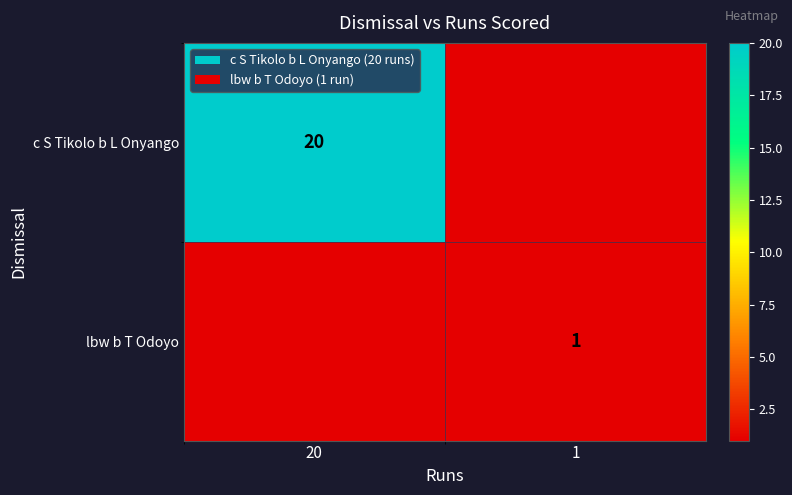

What is the spread (max minus min) of values at 20?

20